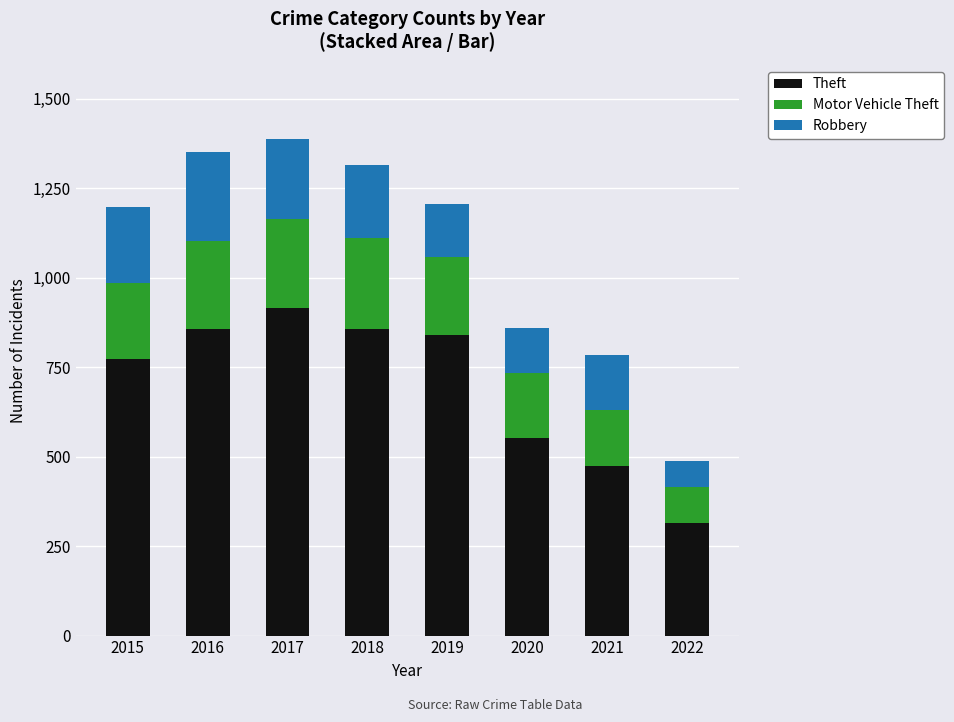

Which category has the lowest value in the Theft series?

2022